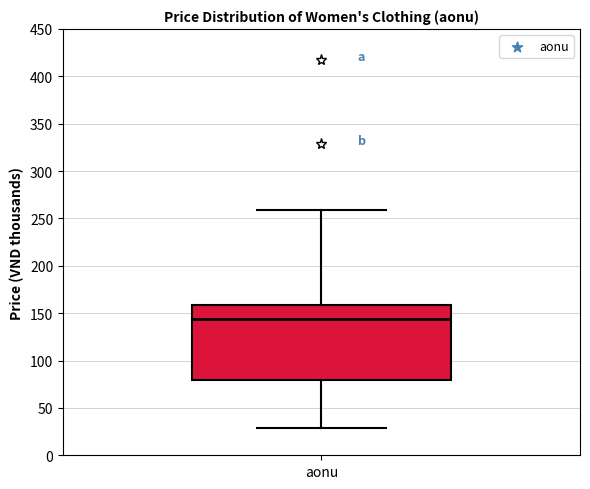

Where does the median line of the box for aonu sit on the y-axis? The values are not printed on the chart, so give them approximately, as read against the axis.

145